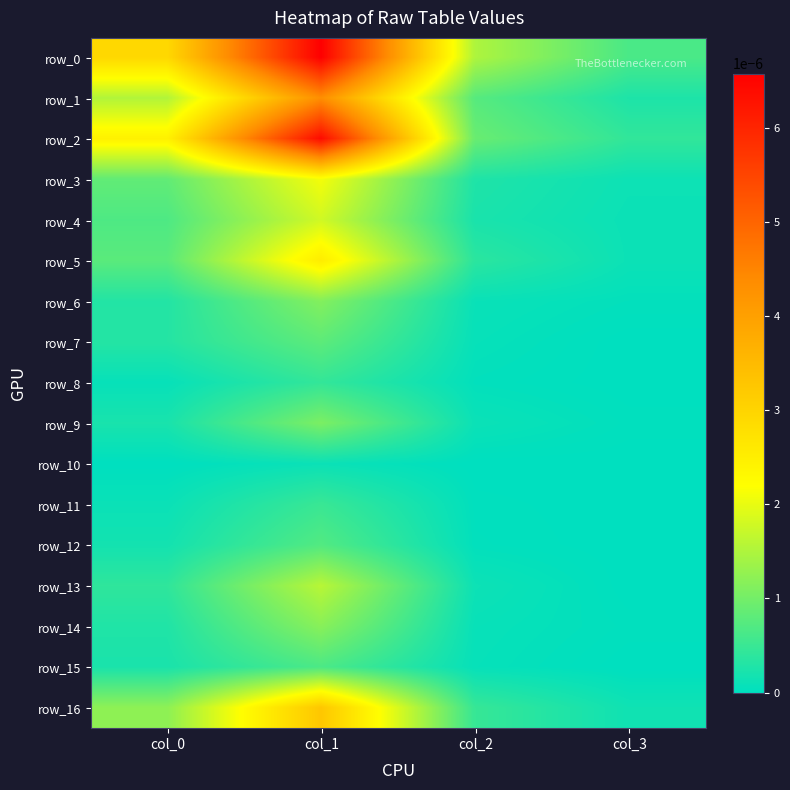

Is it true that row_7 equals 0.0 at col_1?

True